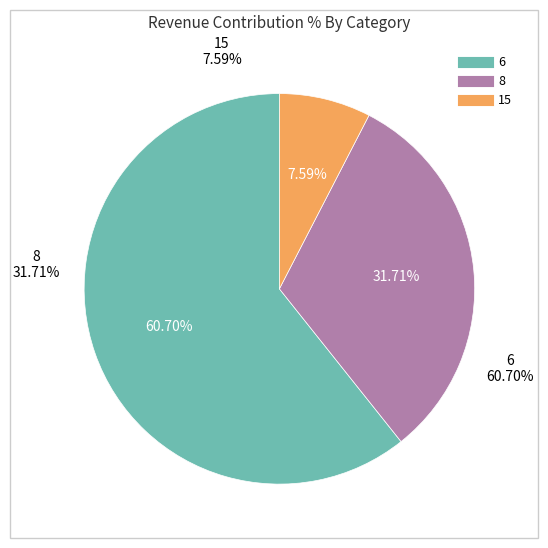

True or false: 11 accounts for 1% of the total.

False